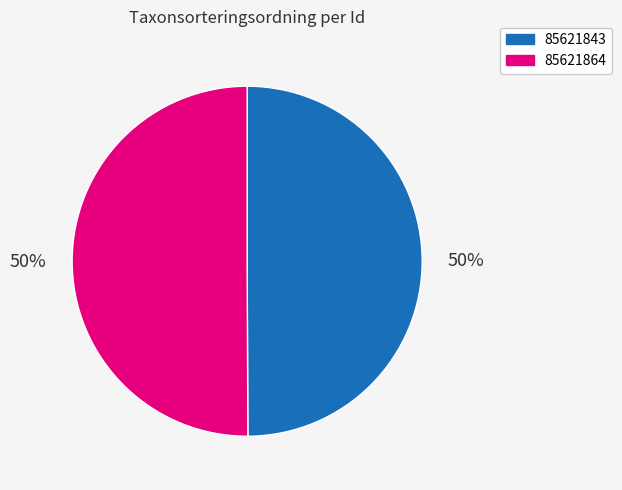

Is it true that 85621843 is 50% of the pie?

True